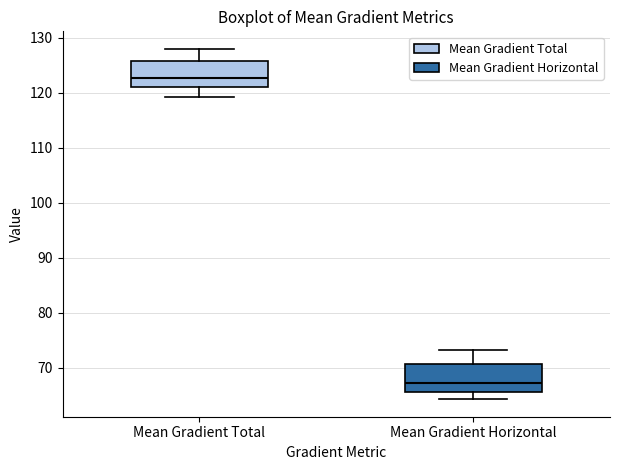

Which box's median line is the highest?

Mean Gradient Total